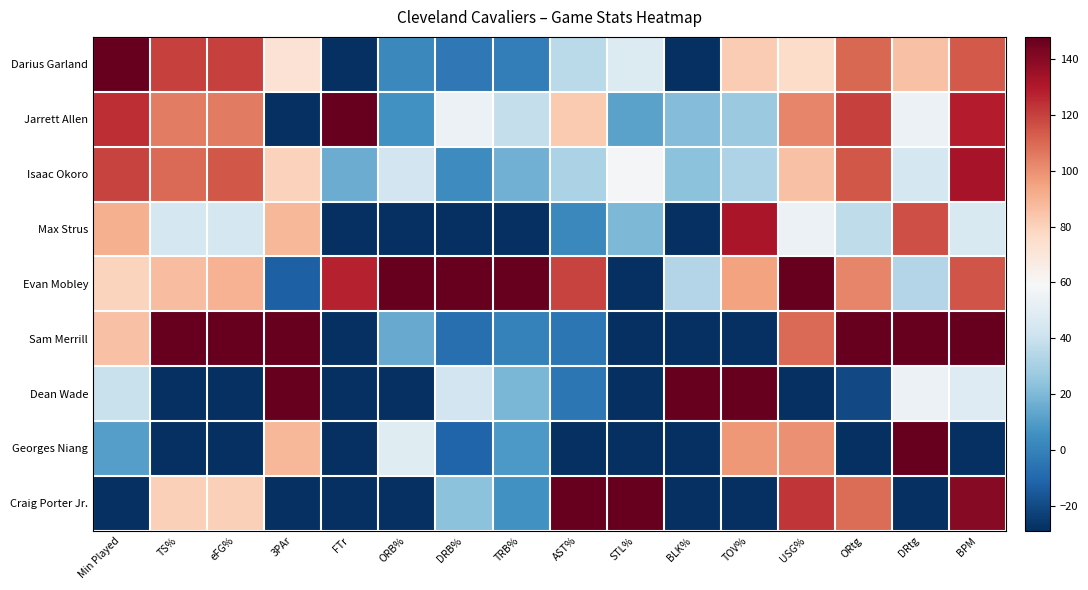

Count the number of categories in the chart.

16